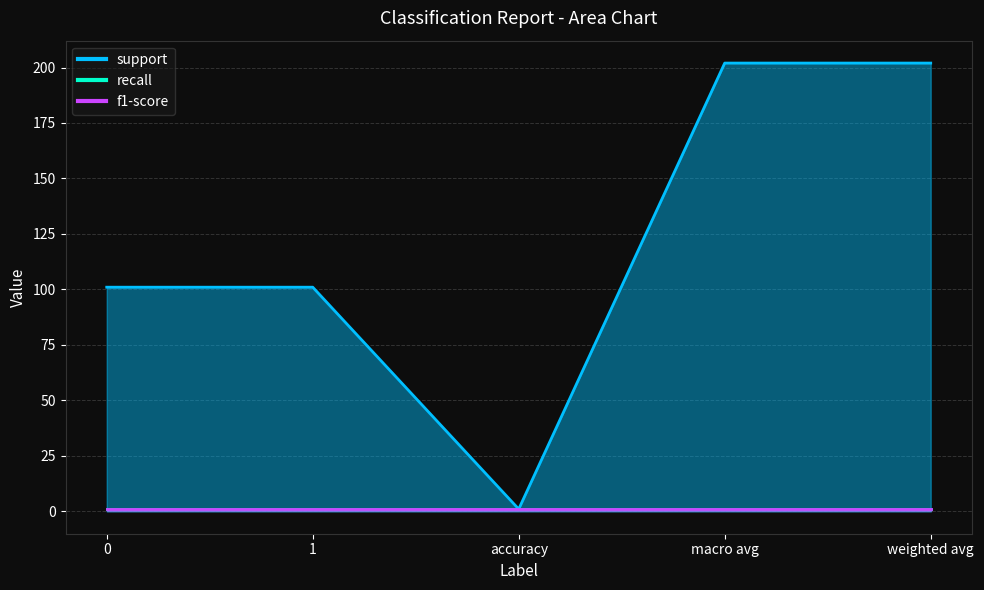

What is the smallest value displayed?

1